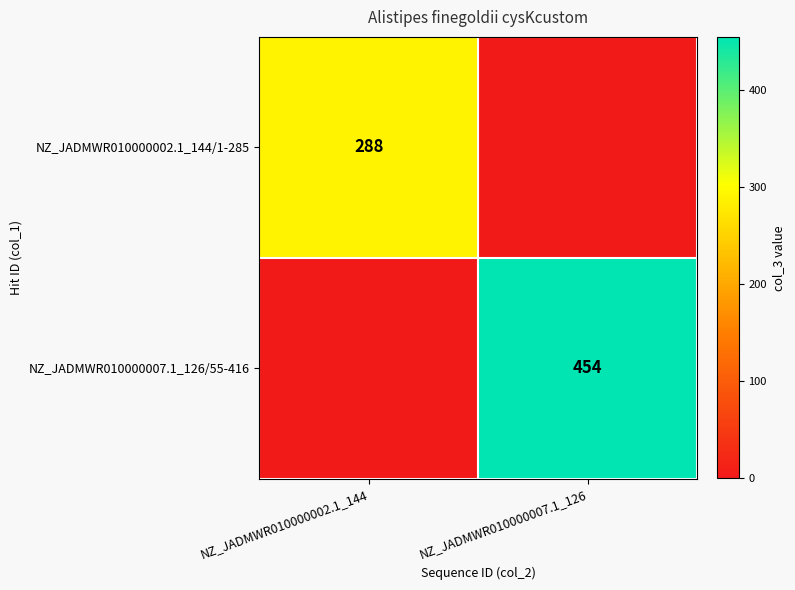

What is the greatest value displayed?

454